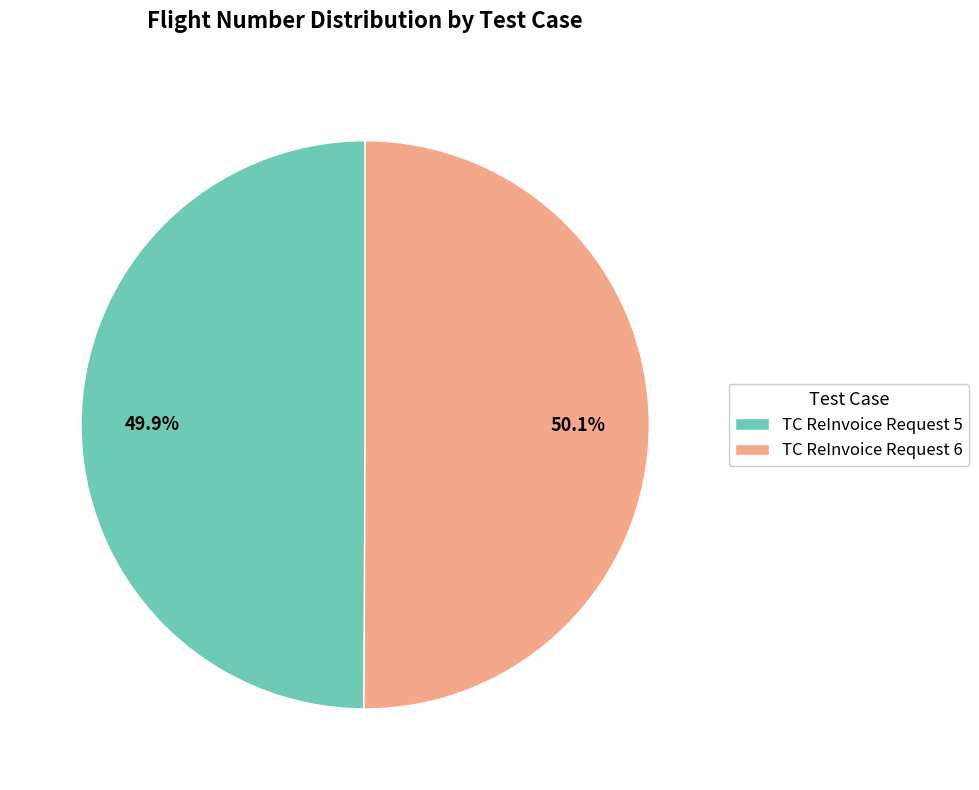

What portion of the pie excludes TC ReInvoice Request 5?

50.1%